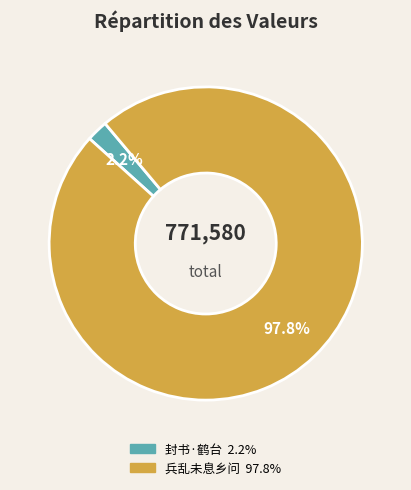

Count the number of slices in the pie.

2